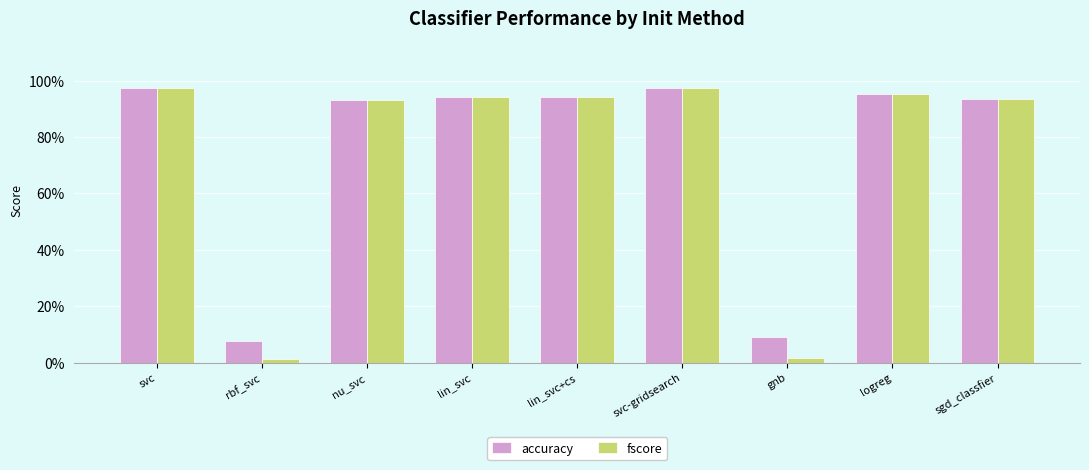

What is the total value across all series at svc-gridsearch?

1.9